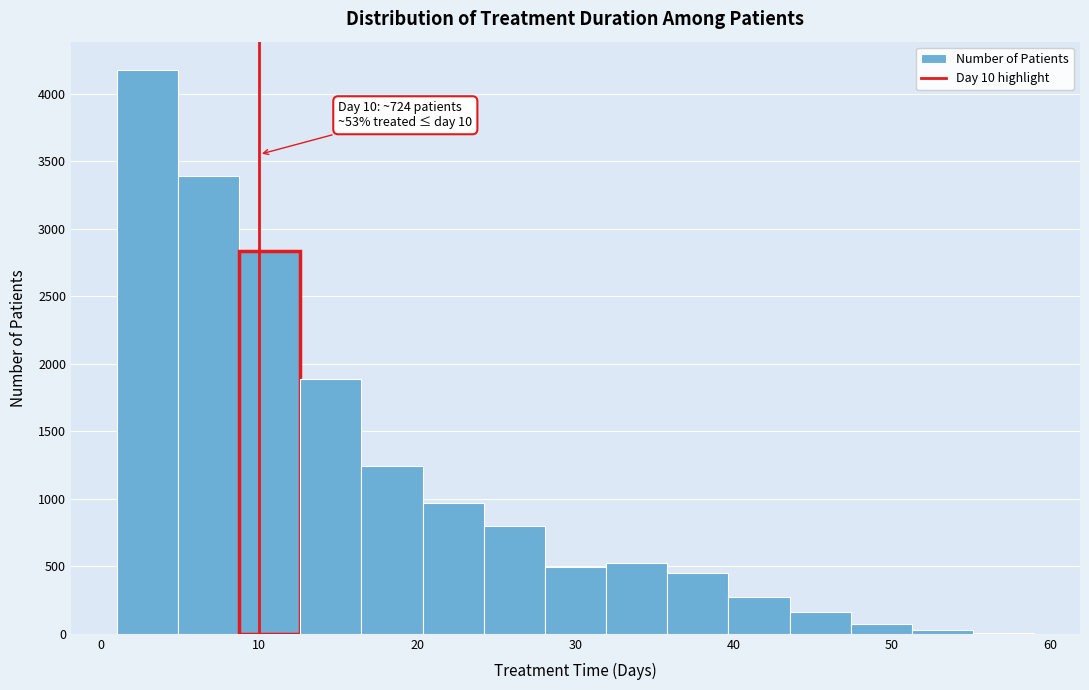

Around what value on the x-axis is the tallest bar? Give the approximate position of its centre, as read against the axis.

3